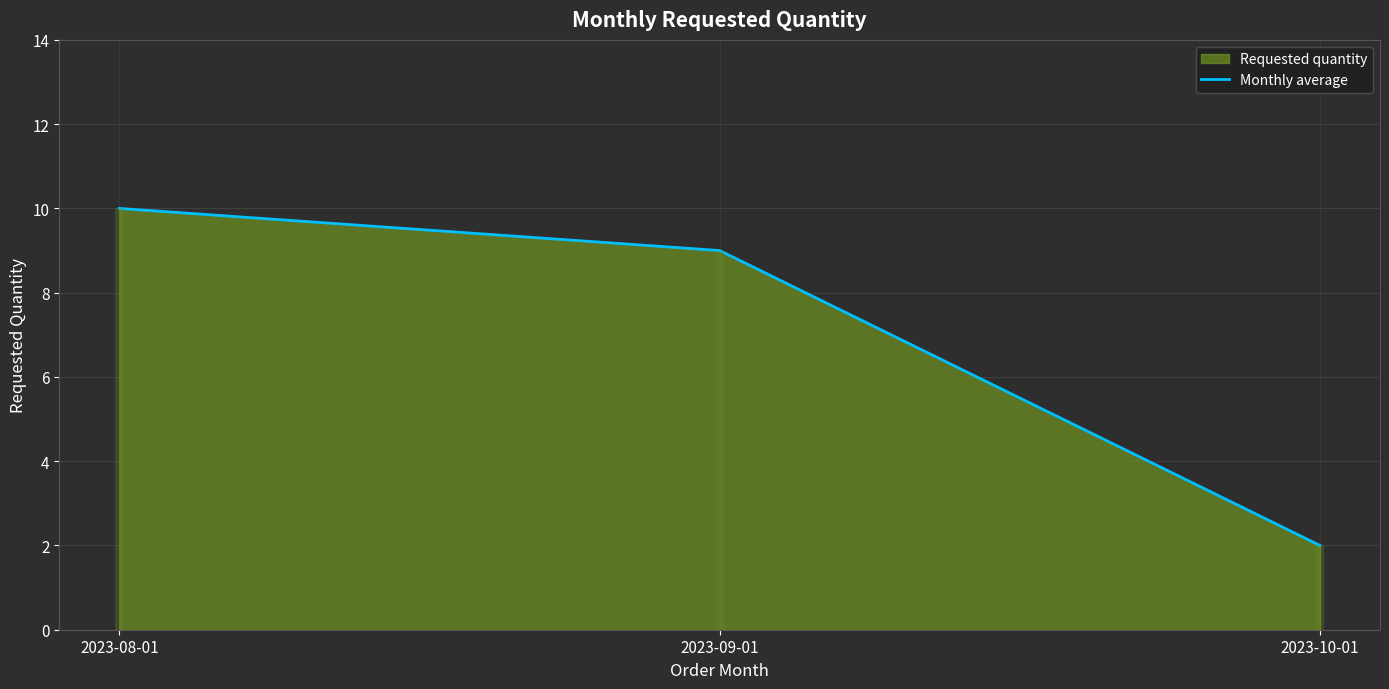

True or false: the data shows 1 at 2023-10-01.

False